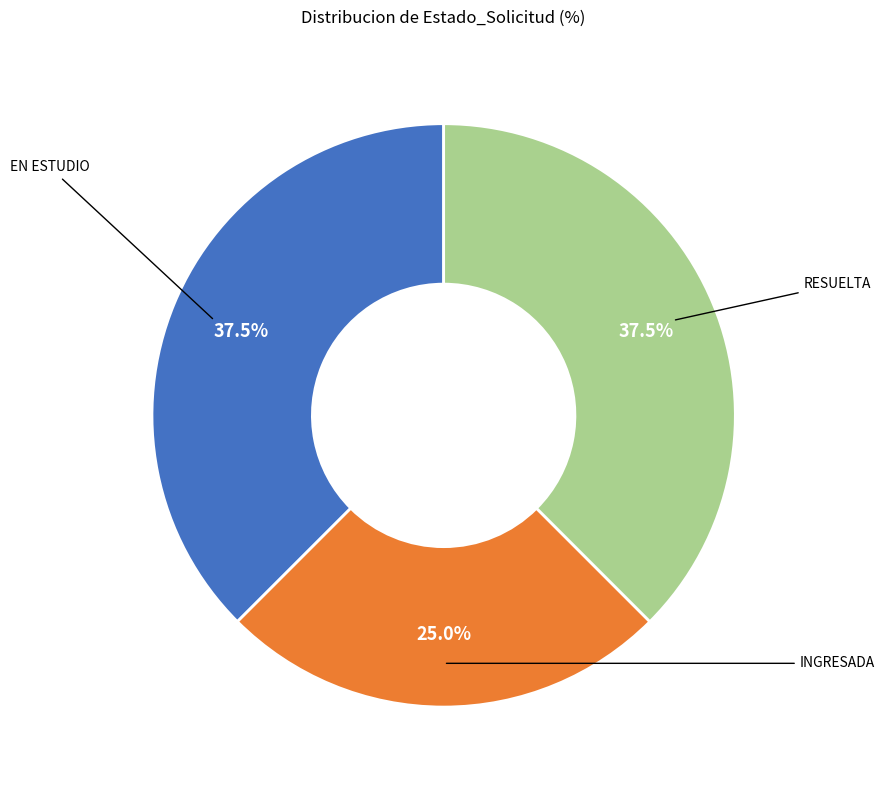

Is there a majority slice in this chart?

No